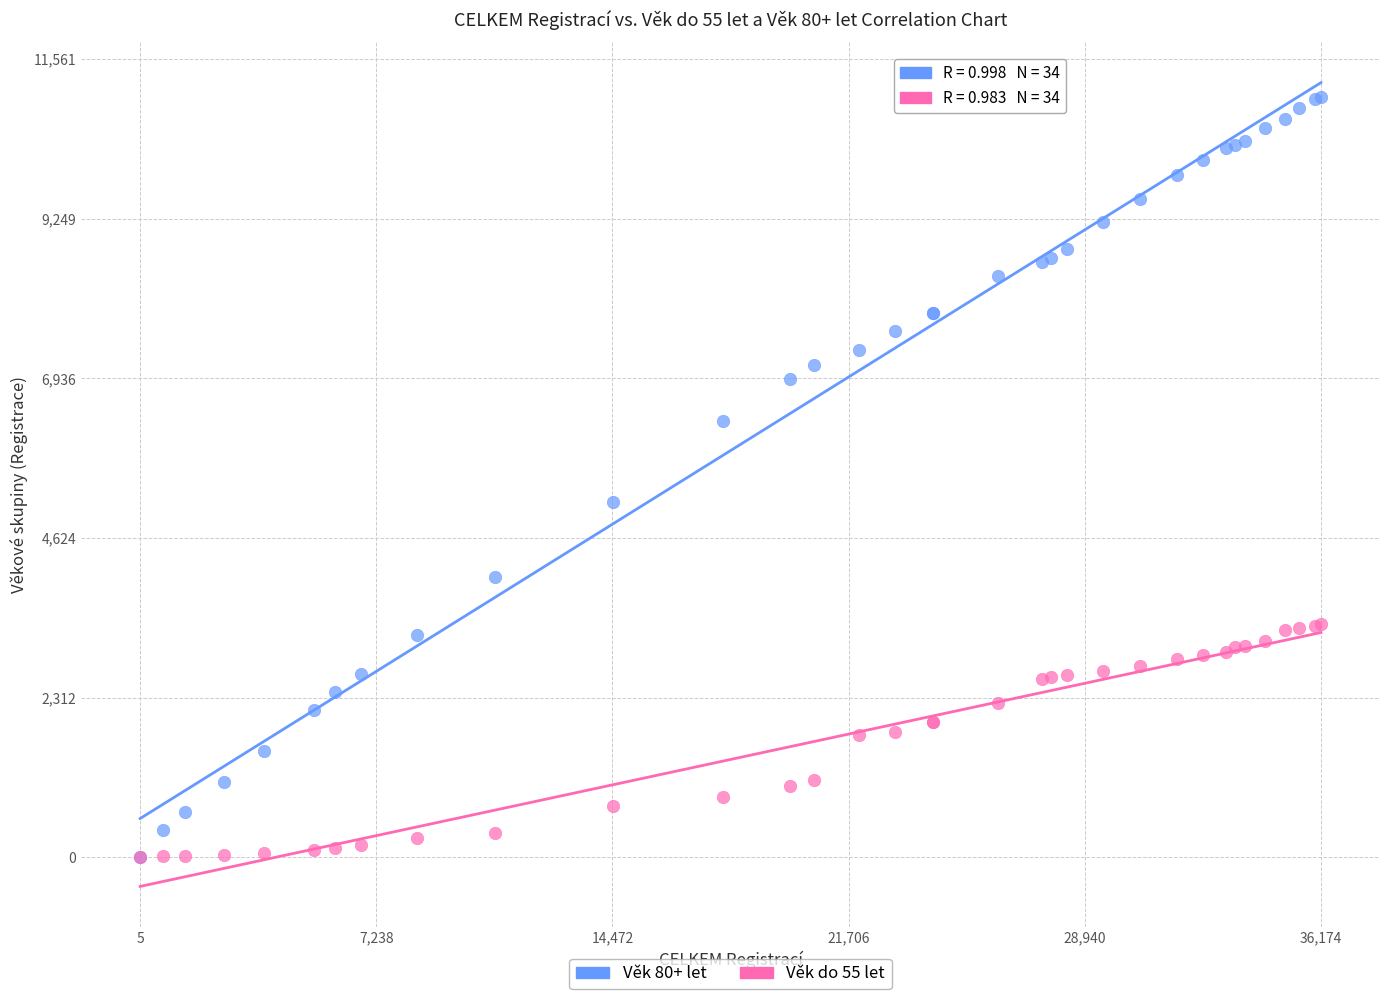

Across all series, what Y value is closest to 5505?

5146